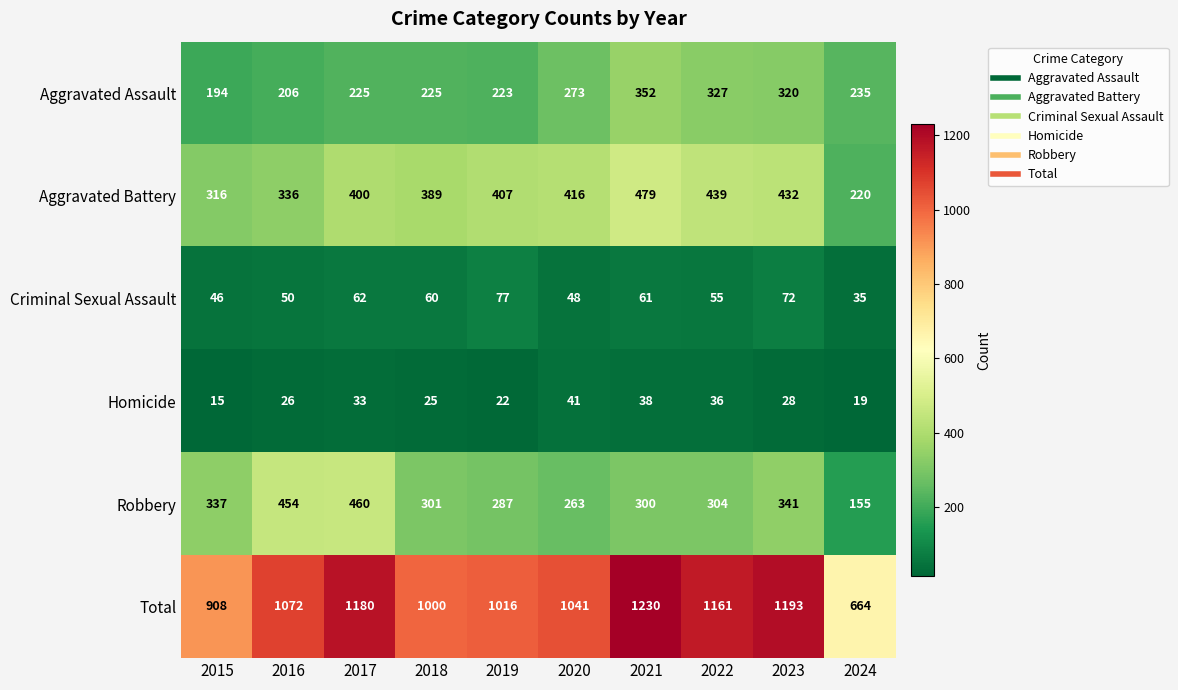

Which label corresponds to the smallest value in the chart?

2015